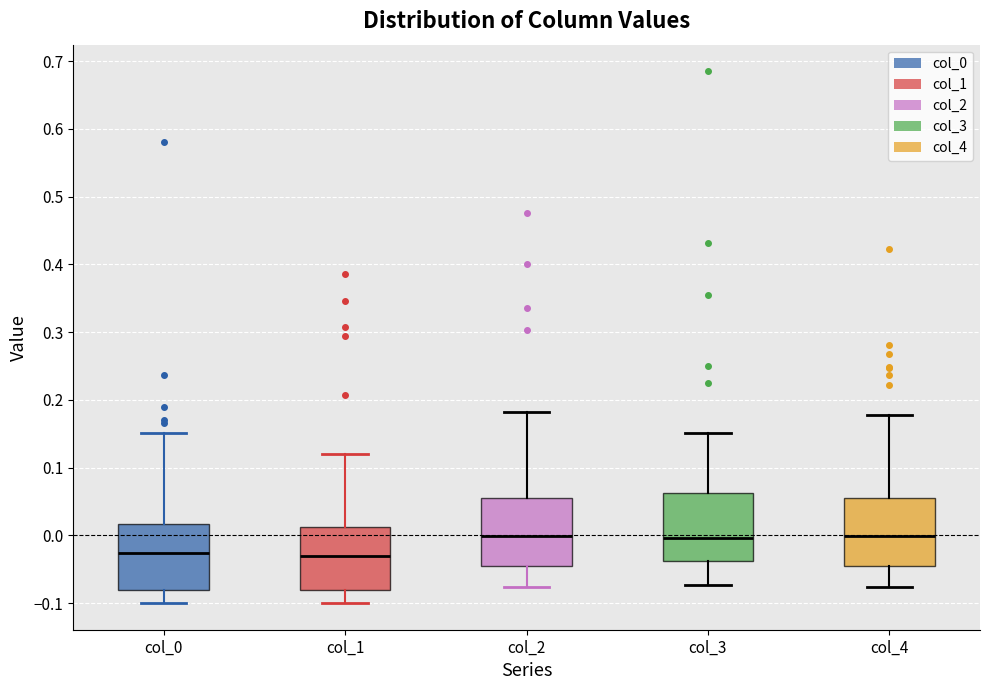

Reading left to right, transcribe this box plot: for each box, give where its median line is, the range the box spans, and where its two whiskers end, as read against the y-axis. The values are not printed on the chart, so give them approximately, as read against the axis.

col_0: median -0.03, box -0.08 to 0.02, whiskers -0.10 to 0.15
col_1: median -0.03, box -0.08 to 0.01, whiskers -0.10 to 0.12
col_2: median 0.00, box -0.05 to 0.06, whiskers -0.08 to 0.18
col_3: median 0.00, box -0.04 to 0.06, whiskers -0.07 to 0.15
col_4: median 0.00, box -0.05 to 0.05, whiskers -0.08 to 0.18